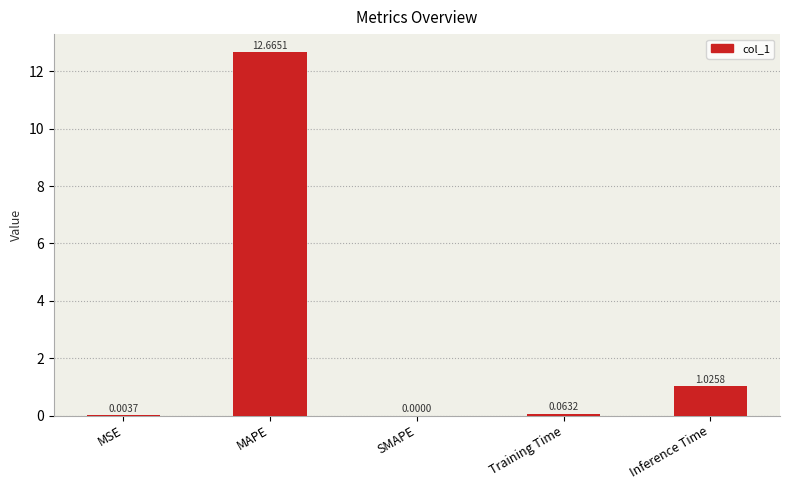

What is the sum of all values?

13.8